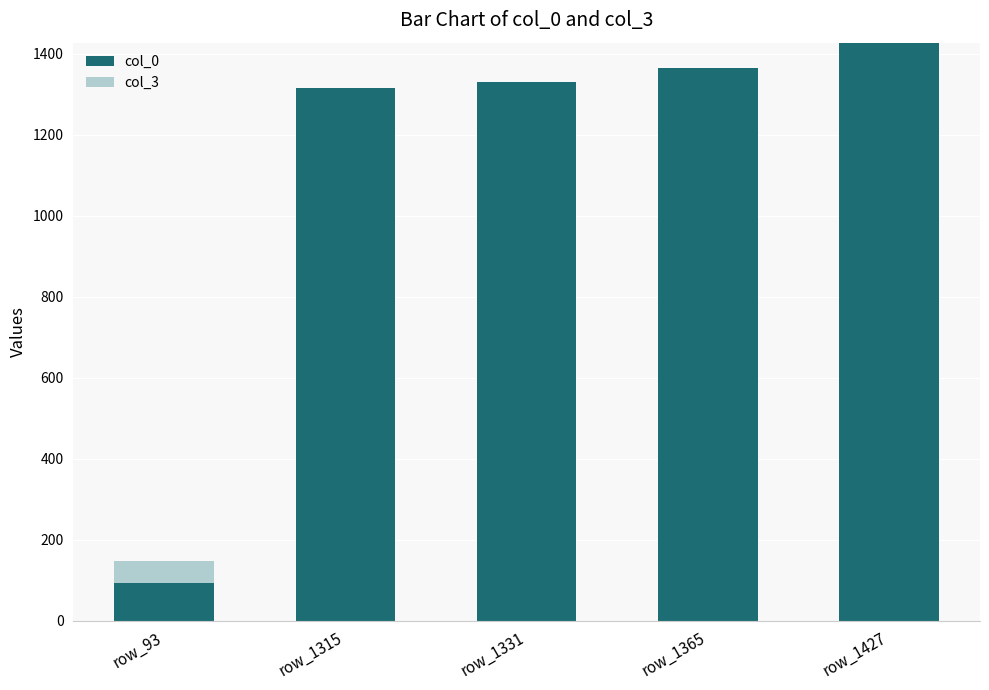

Is it true that col_0 equals 1975 at row_1365?

False